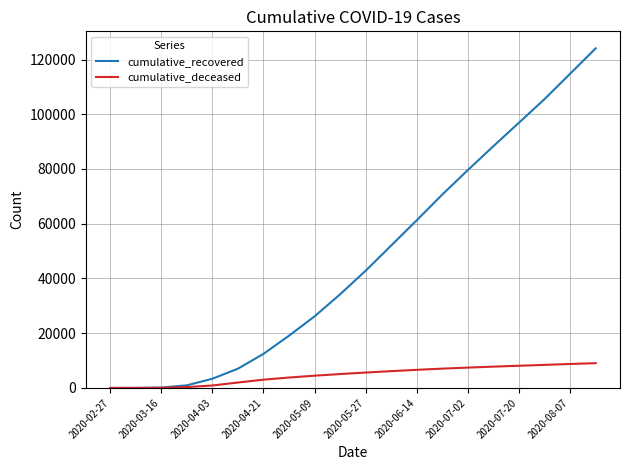

Rank the series by their average value, from highest to lowest.

cumulative_recovered, cumulative_deceased